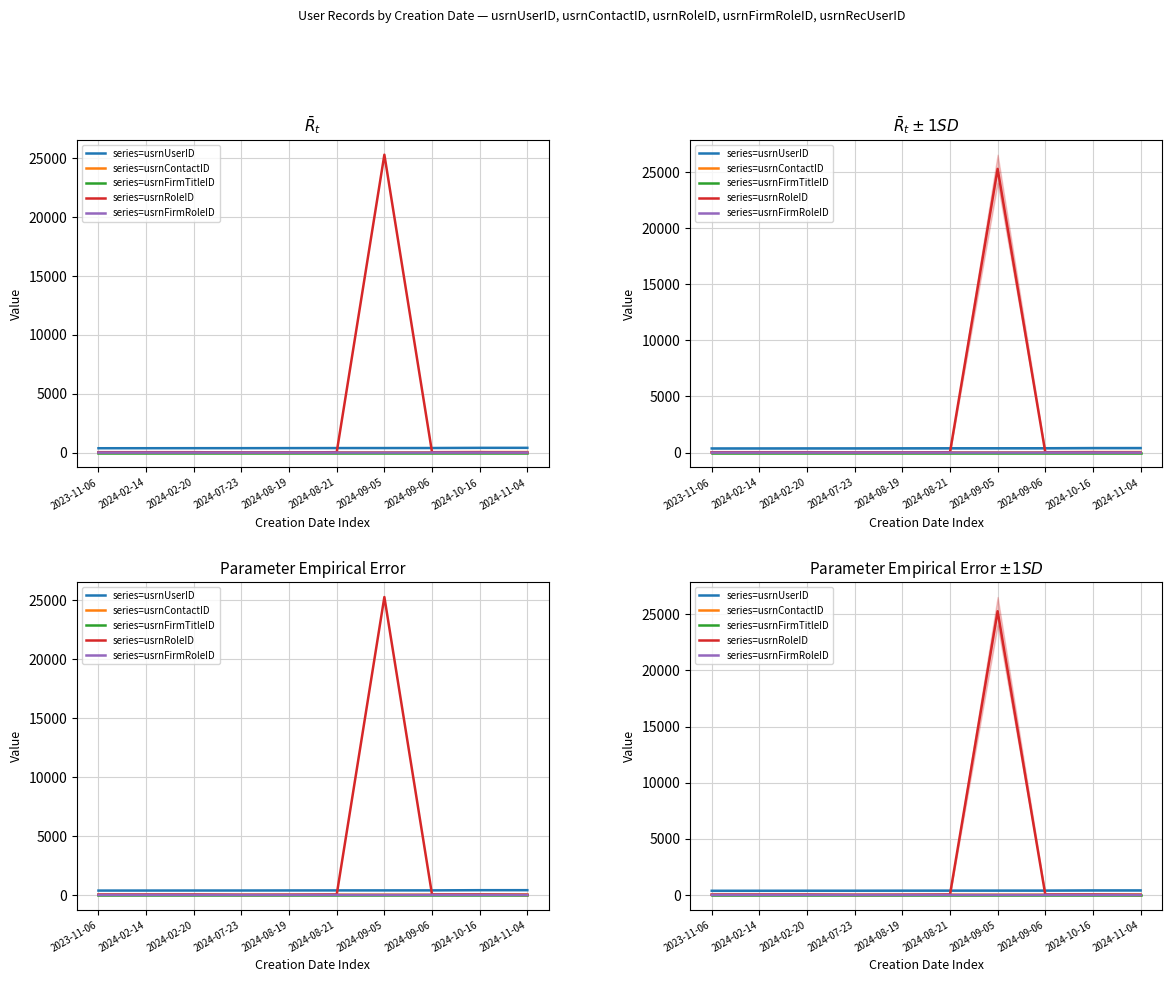

Where is usrnUserID nearest to the value 385?

2024-09-05